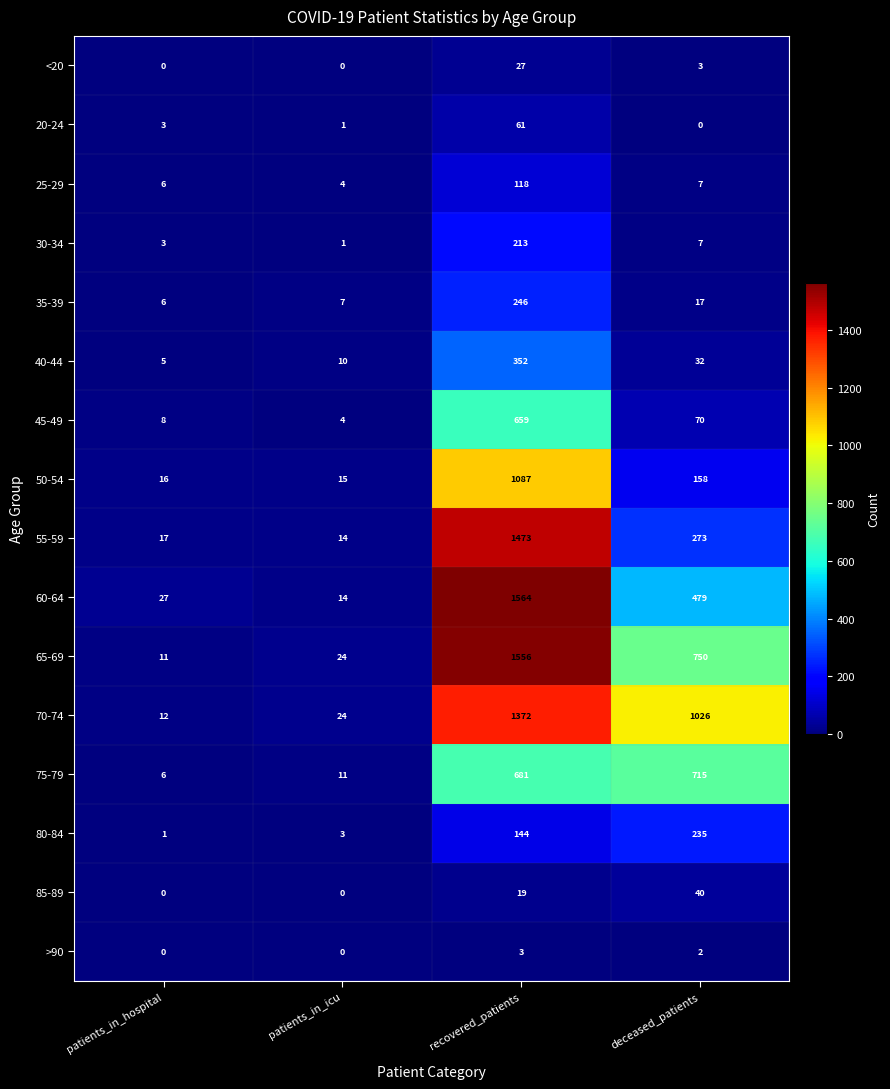

How many positive values does the 85-89 series have?

2